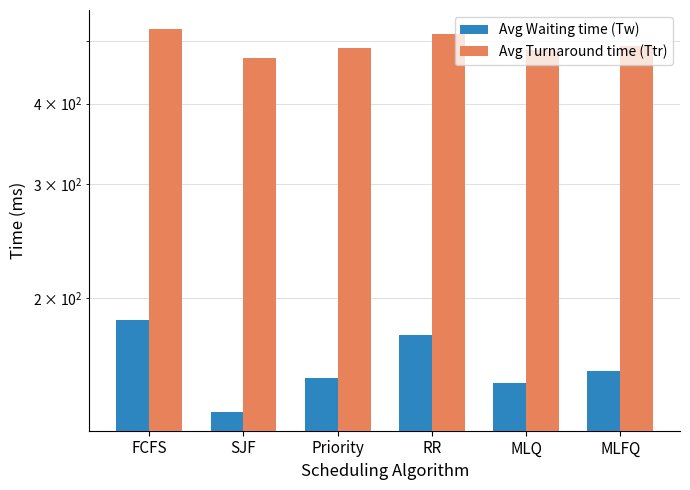

Reading right to left, list all the values displayed in this chart.

Avg Waiting time (Tw): 154.0	148.0	175.5	150.5	133.5	185.2
Avg Turnaround time (Ttr): 490.1	484.1	511.6	486.6	469.6	521.4